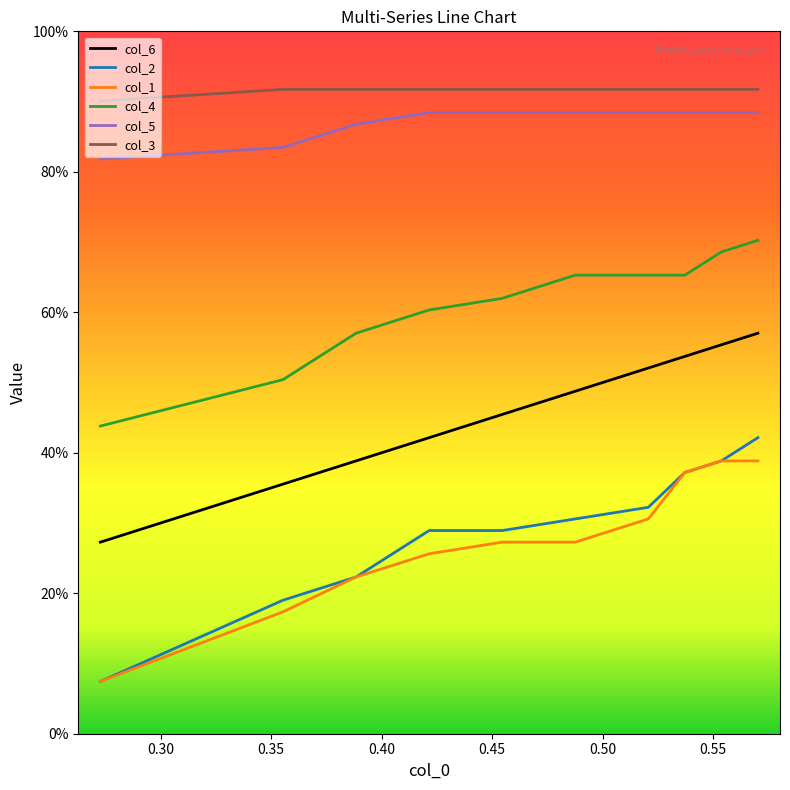

What are all the series names shown in the legend?

col_6, col_2, col_1, col_4, col_5, col_3